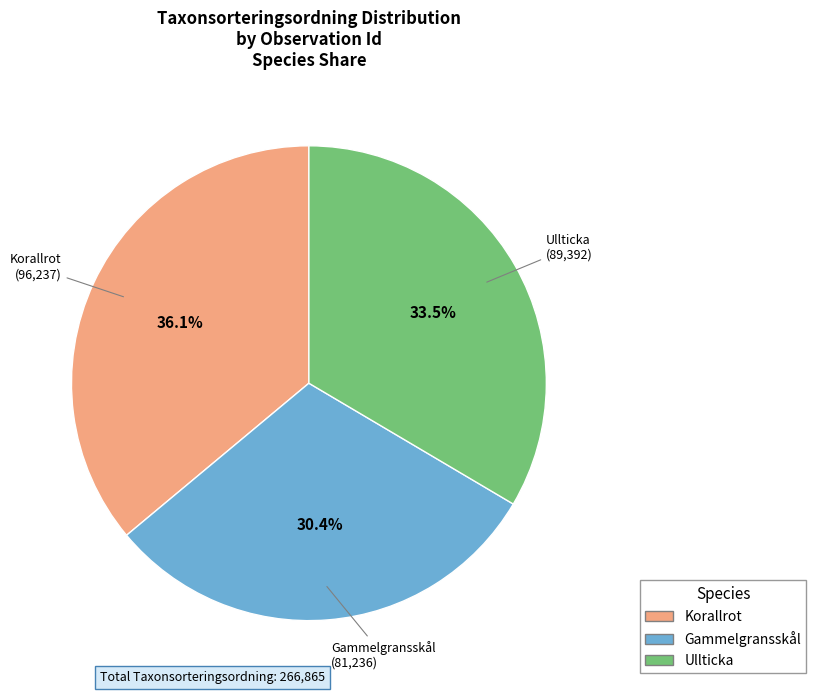

Does any single category account for the majority?

No